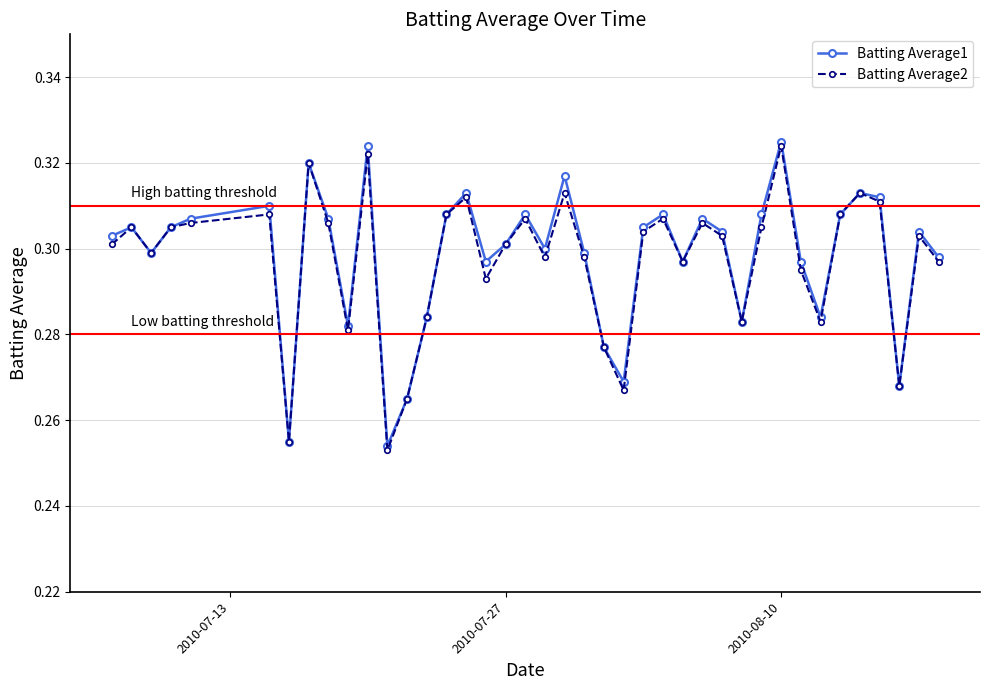

True or false: Batting Average1 has more than 2 points higher than both neighbors.

True